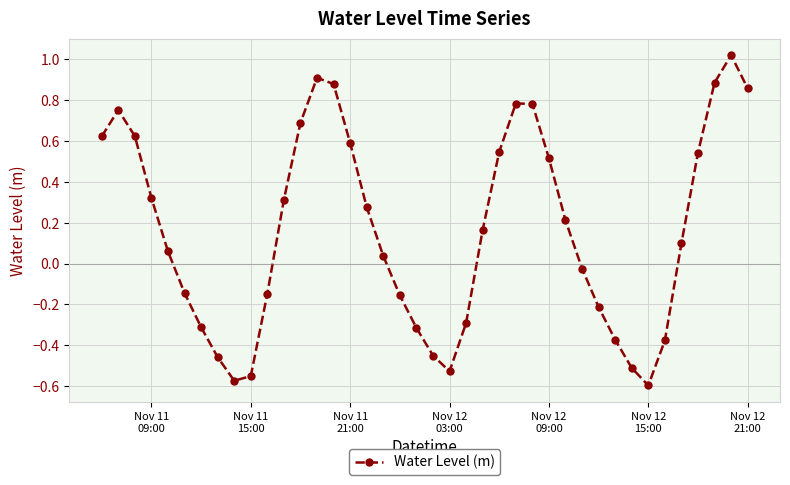

What is the difference between the maximum and minimum values?

1.6